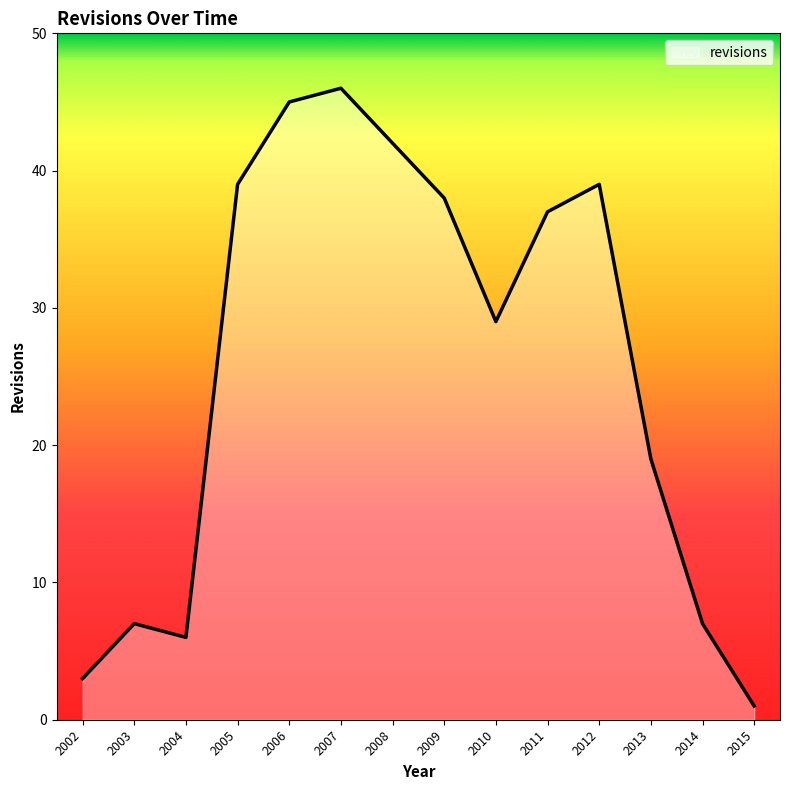

Reading left to right, what are all the values shown in this chart?

3	7	6	39	45	46	42	38	29	37	39	19	7	1